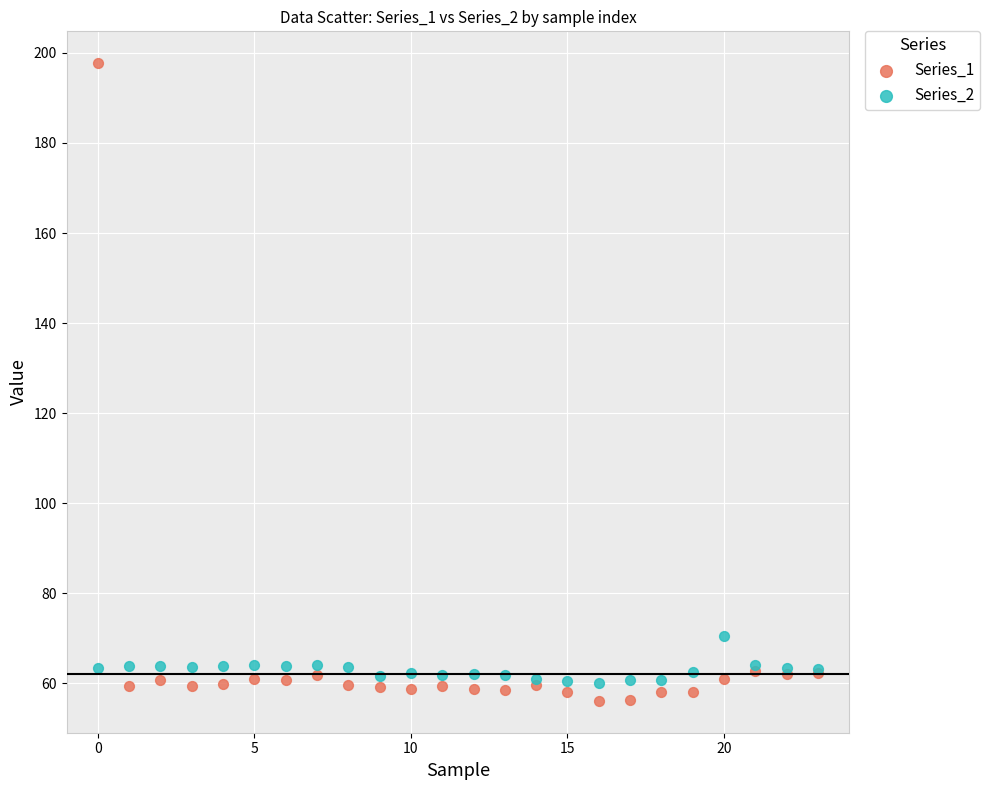

Which series reaches the minimum Y coordinate?

Series_1